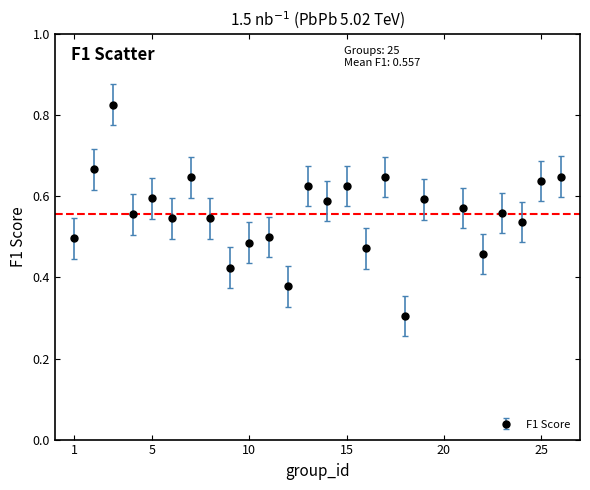

How many points are lower than both their immediate neighbors (excluding endpoints)?

9